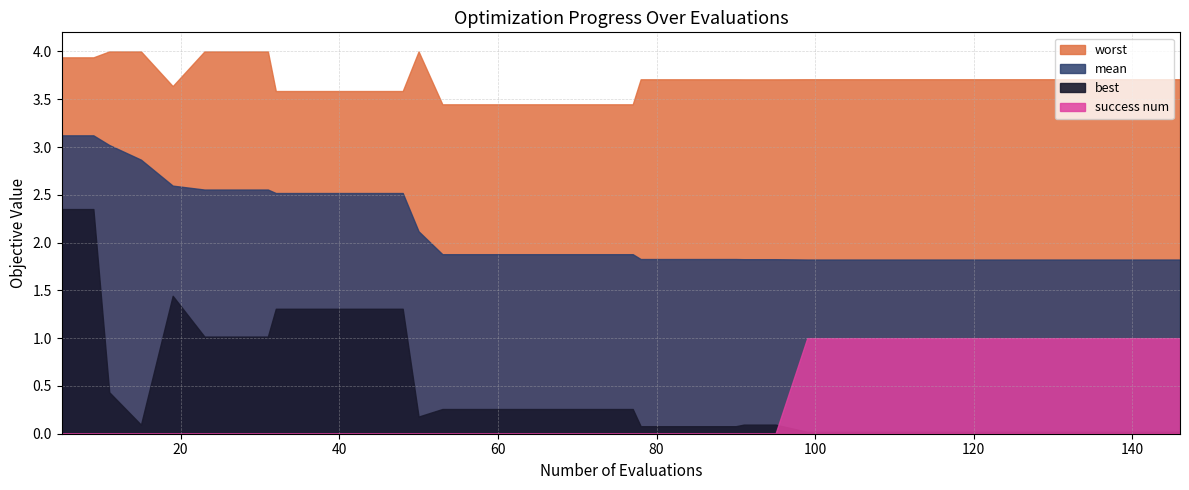

What is the difference between the maximum and second lowest values in the success num series?

1.0